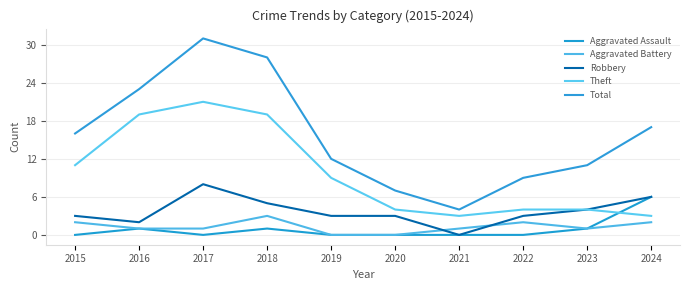

How many lines are shown in the chart?

5